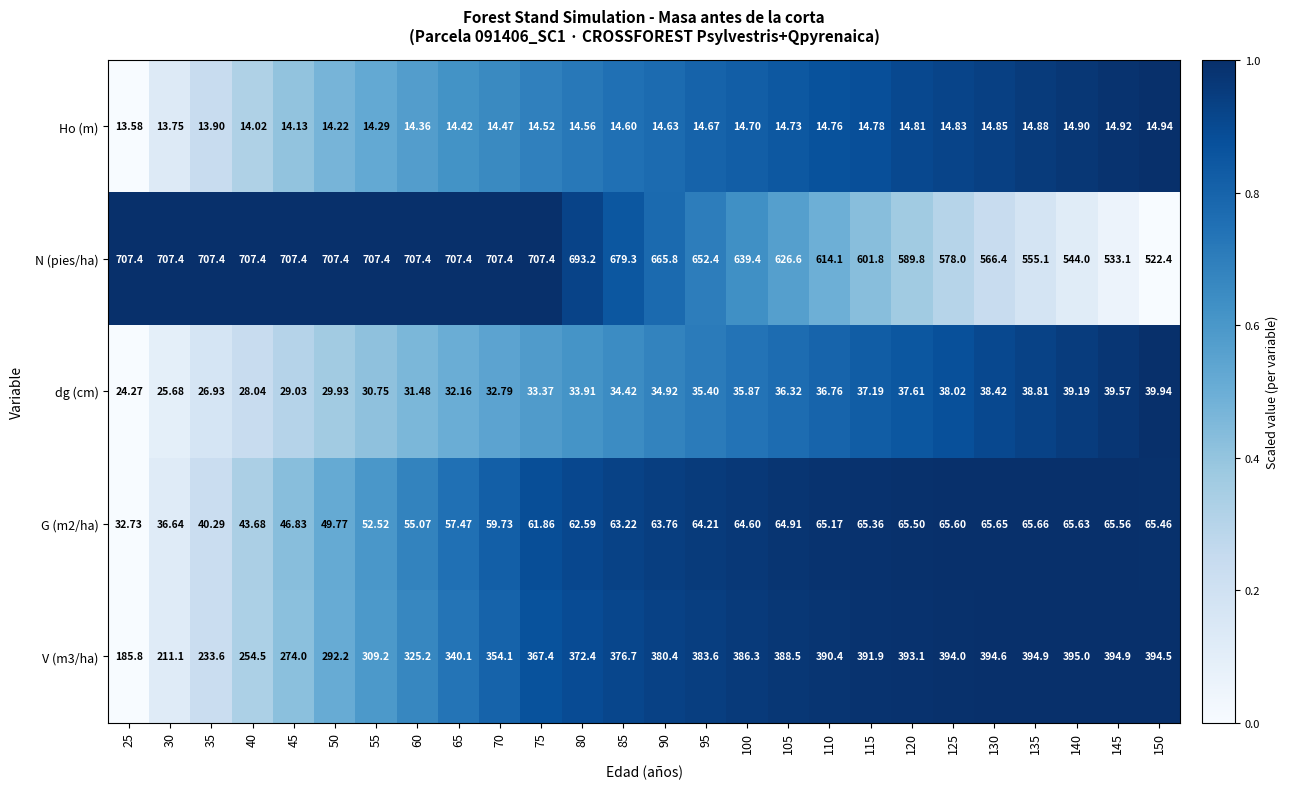

Rank the series at 90 from lowest to highest value.

Ho (m), dg (cm), G (m2/ha), V (m3/ha), N (pies/ha)